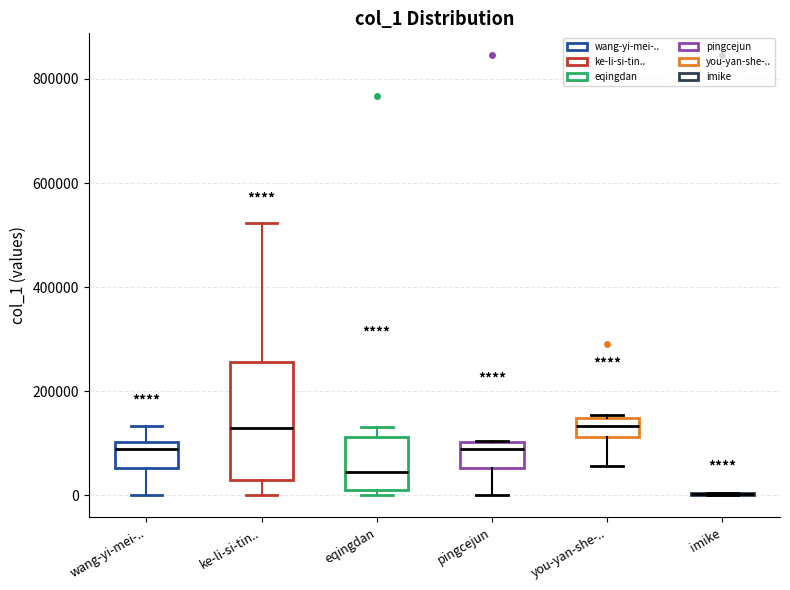

Reading left to right, transcribe this box plot: for each box, give where its median line is, the range the box spans, and where its two whiskers end, as read against the y-axis. The values are not printed on the chart, so give them approximately, as read against the axis.

wang-yi-mei-..: median 80000, box 60000 to 100000, whiskers 0 to 140000
ke-li-si-tin..: median 120000, box 20000 to 260000, whiskers 0 to 520000
eqingdan: median 40000, box 20000 to 120000, whiskers 0 to 140000
pingcejun: median 80000, box 60000 to 100000, whiskers 0 to 100000
you-yan-she-..: median 140000 (inside the box), box 120000 to 140000, whiskers 60000 to 160000
imike: box collapsed to a line at 0, whiskers 0 to 0